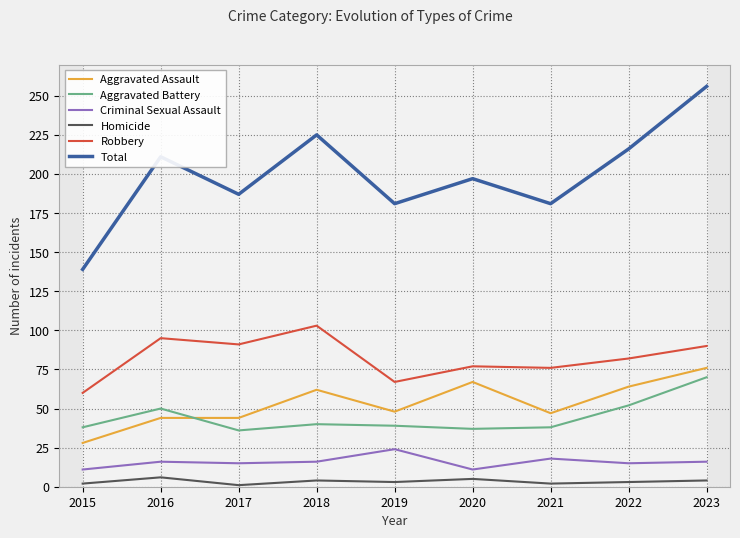

The value of Criminal Sexual Assault at 2016 is 6. True or false?

False